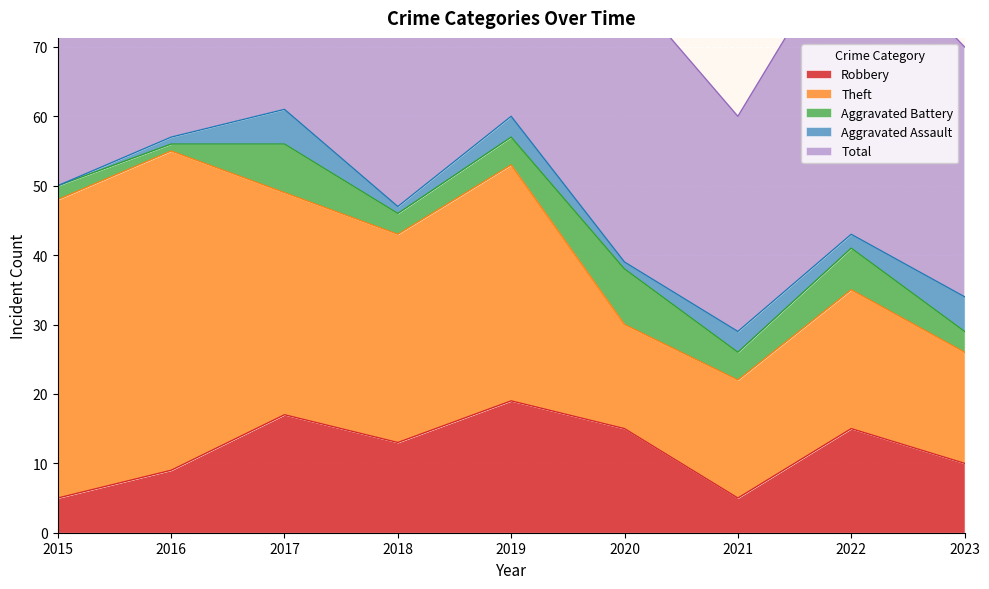

What is the average value of the Theft series?

28